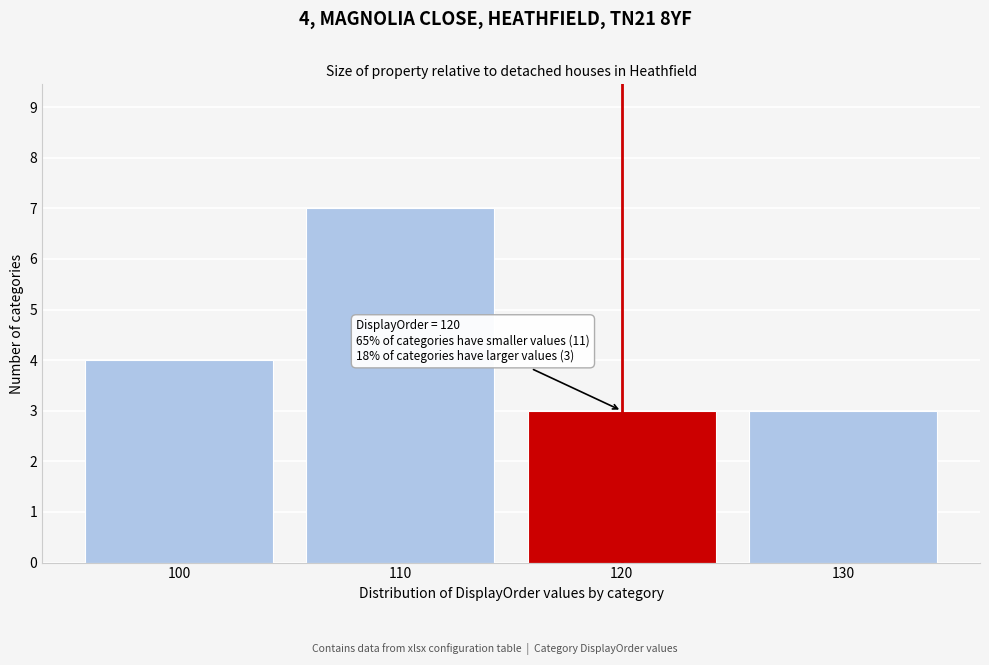

Which range on the x-axis has the tallest bar?

105 to 115